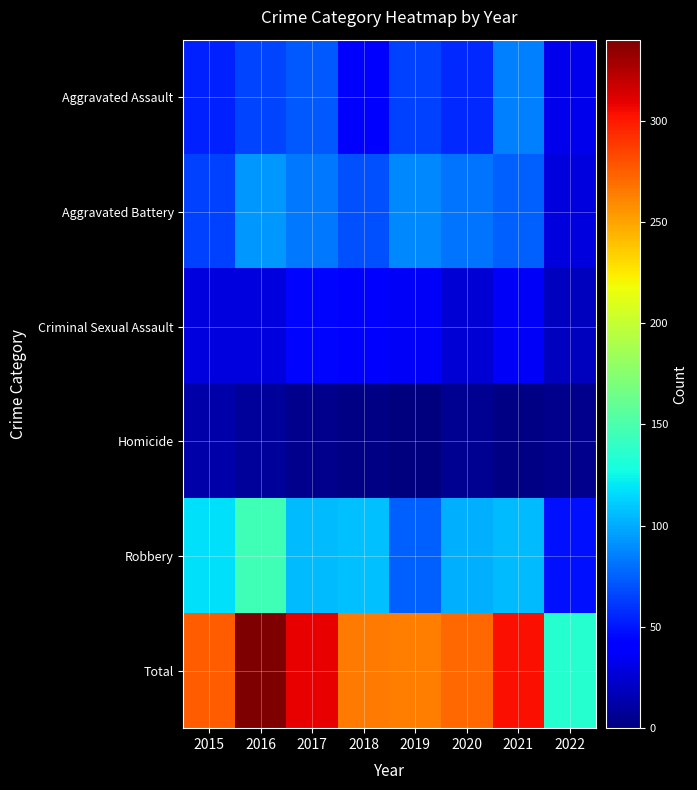

What is the average value of the Homicide series?

3